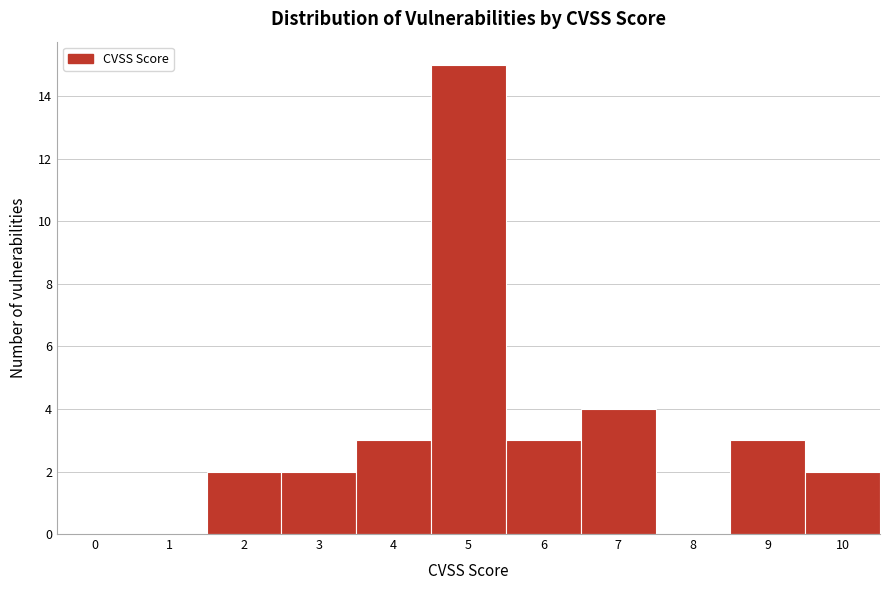

Reading right to left, what are all the values shown in this chart?

10=2	9=3	8=0	7=4	6=3	5=15	4=3	3=2	2=2	1=0	0=0